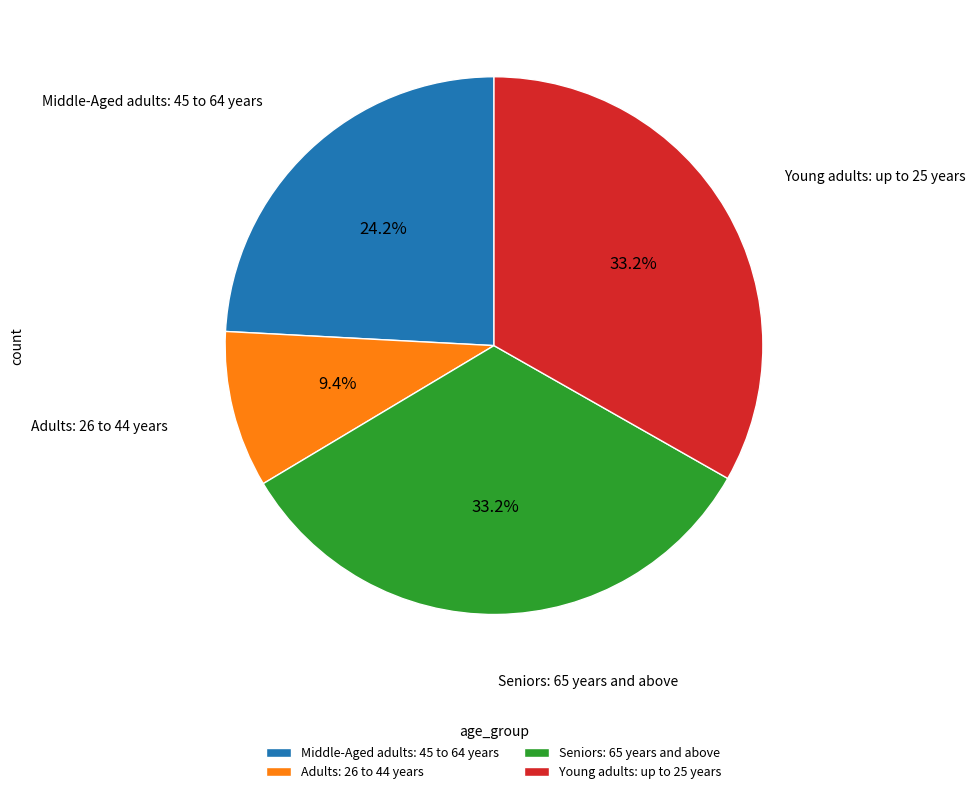

Is there any slice that represents more than half of the pie?

No